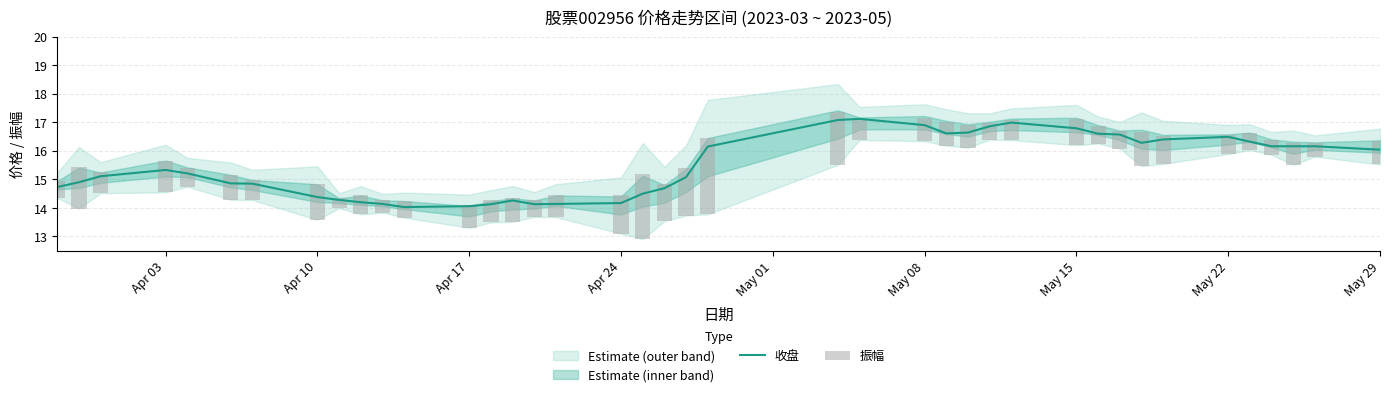

True or false: 收盘 has a value of 16.9 at May 08.

True